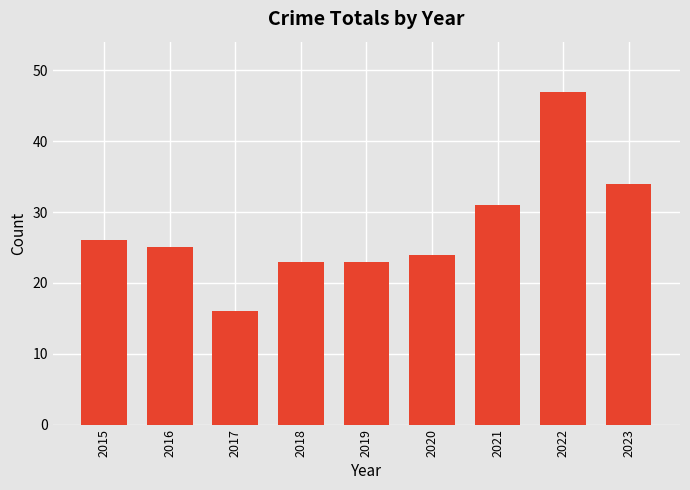

Which label corresponds to the largest value in the chart?

2022